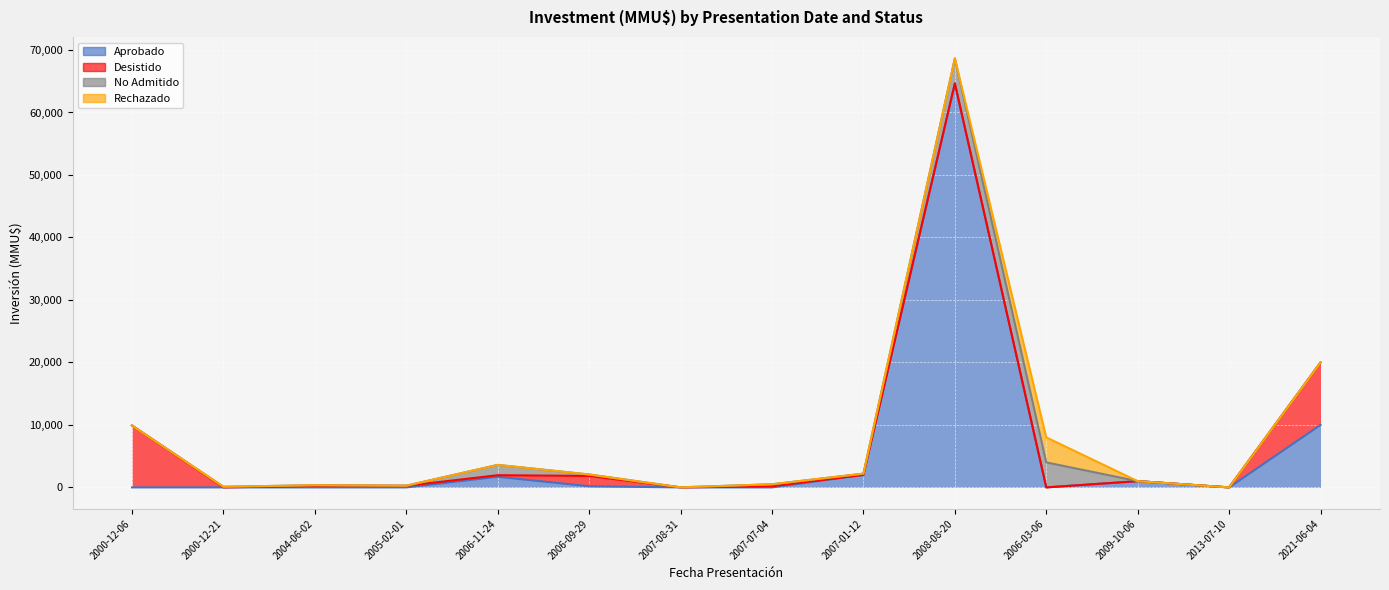

The No Admitido series shows 234 at 2006-09-29. True or false?

True